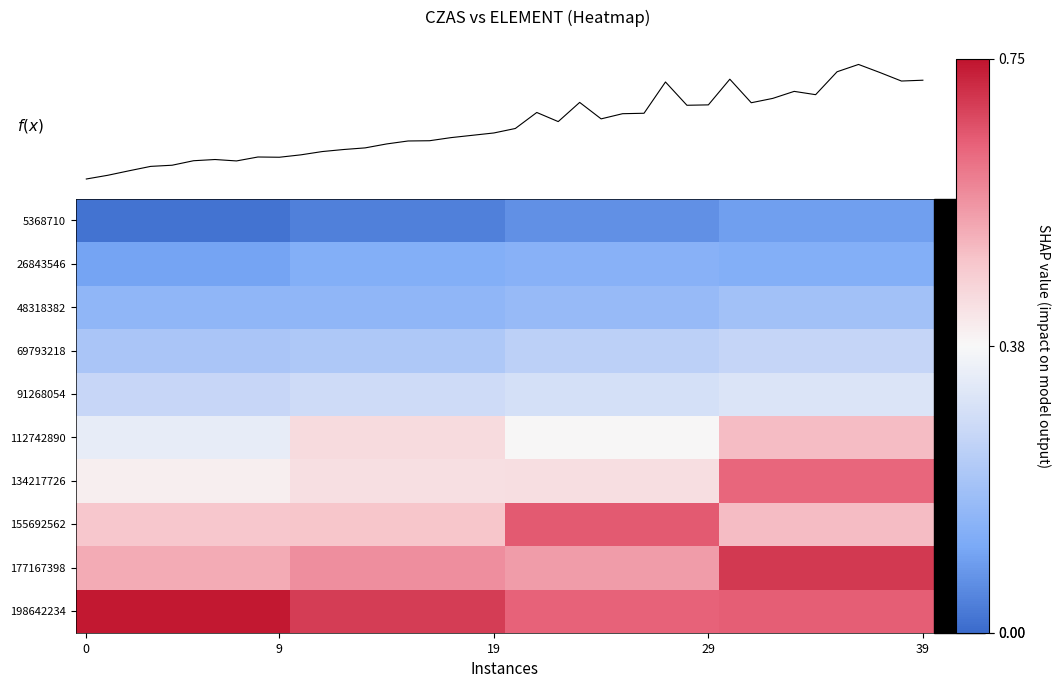

Which series changed the most between 15 and 35?

f(x)